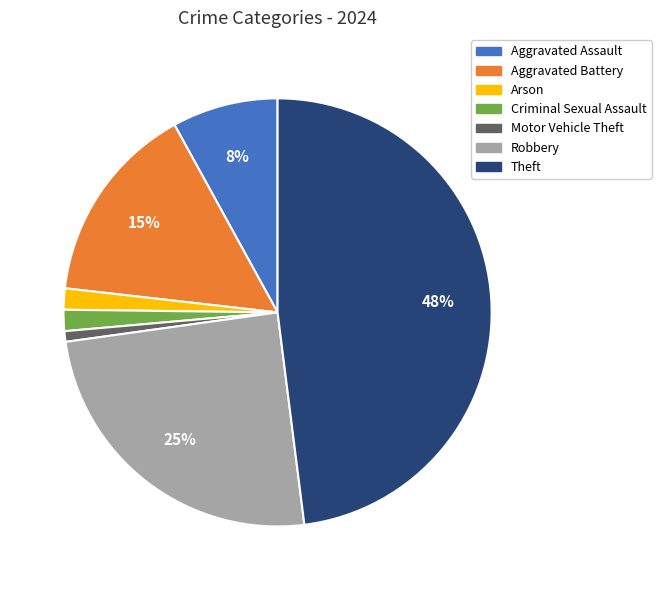

Combined, do Arson and Aggravated Assault account for over 50%?

No